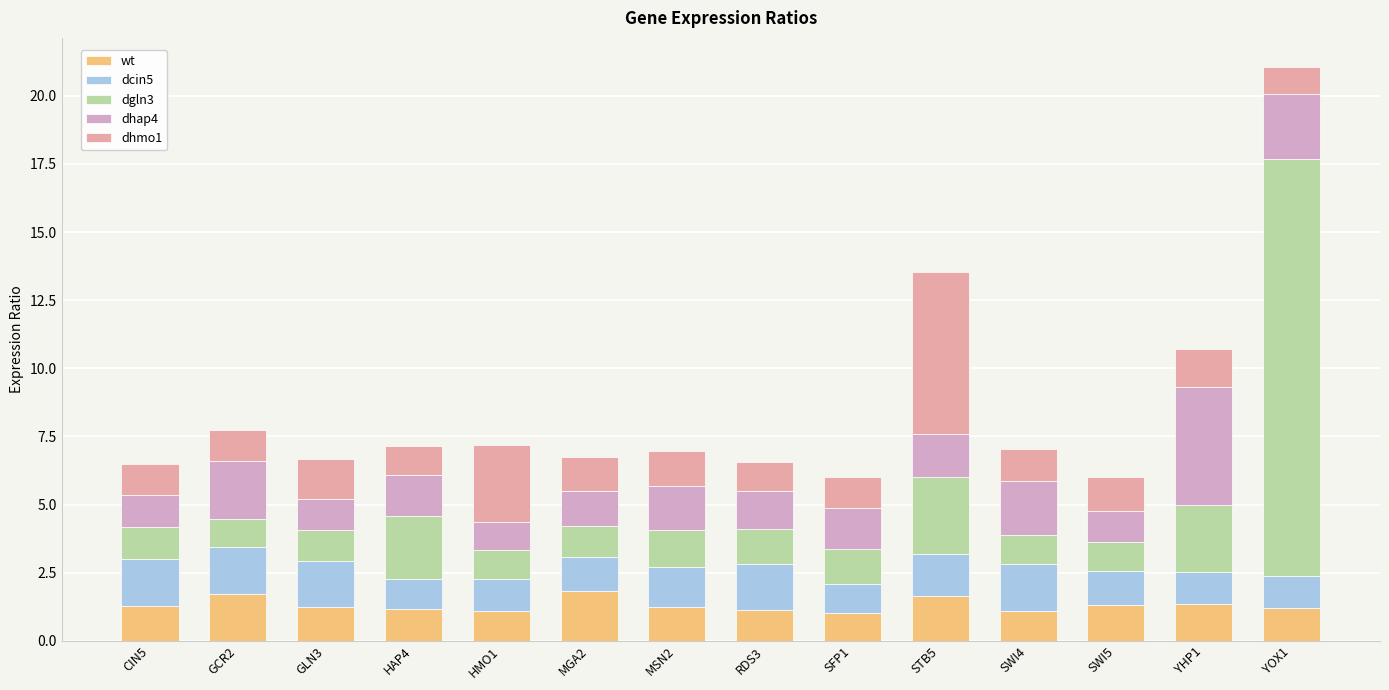

Does the chart contain any negative values?

No